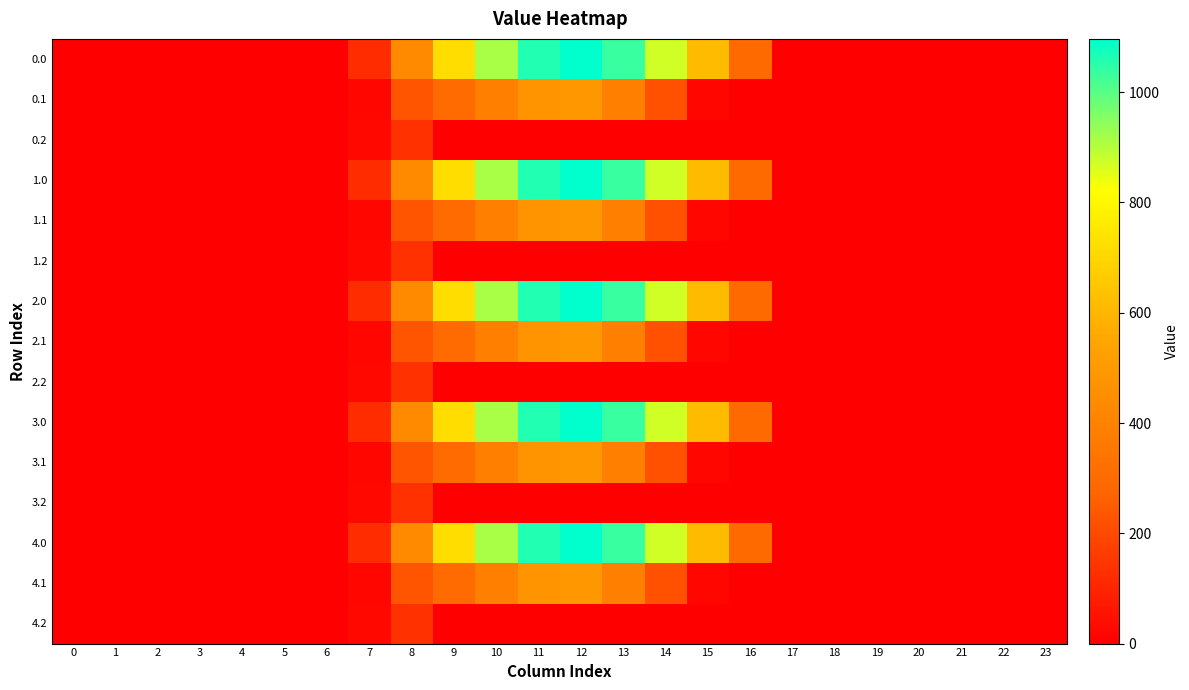

What is the spread (max minus min) of values at 7?

102.9